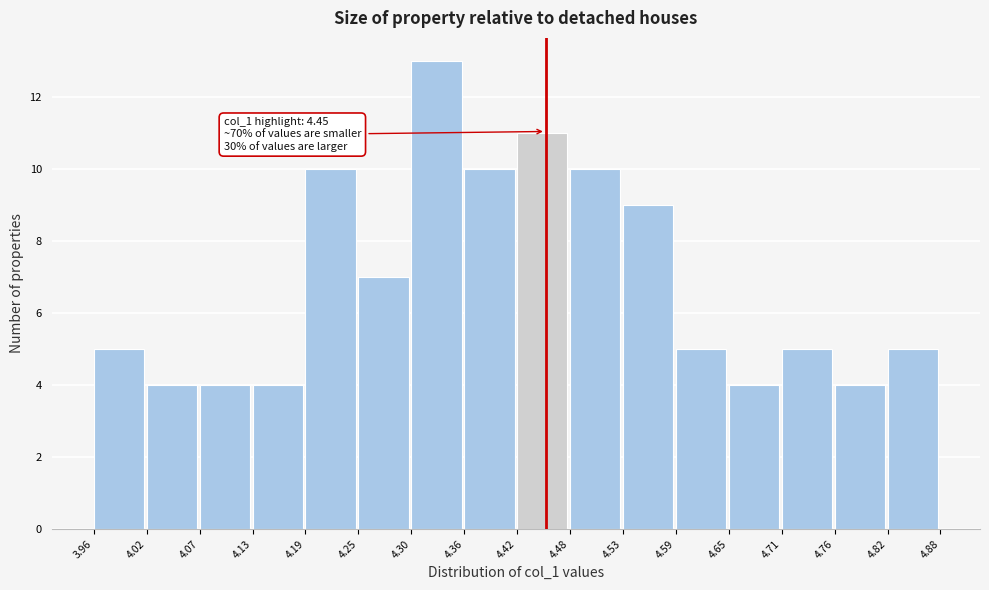

Over which range of the x-axis is the bar tallest?

4.30 to 4.36